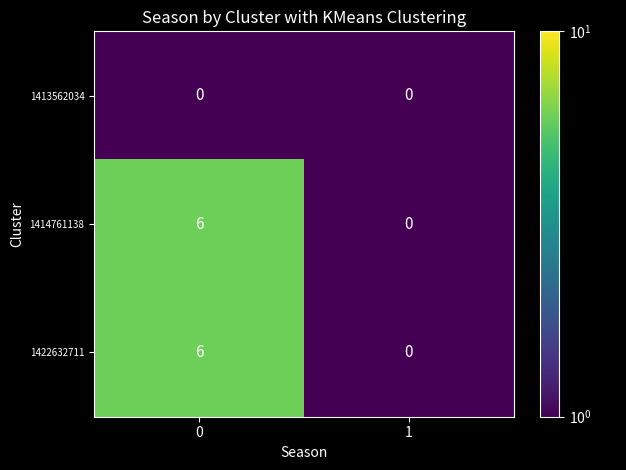

What is the average value of the 1422632711 series?

3